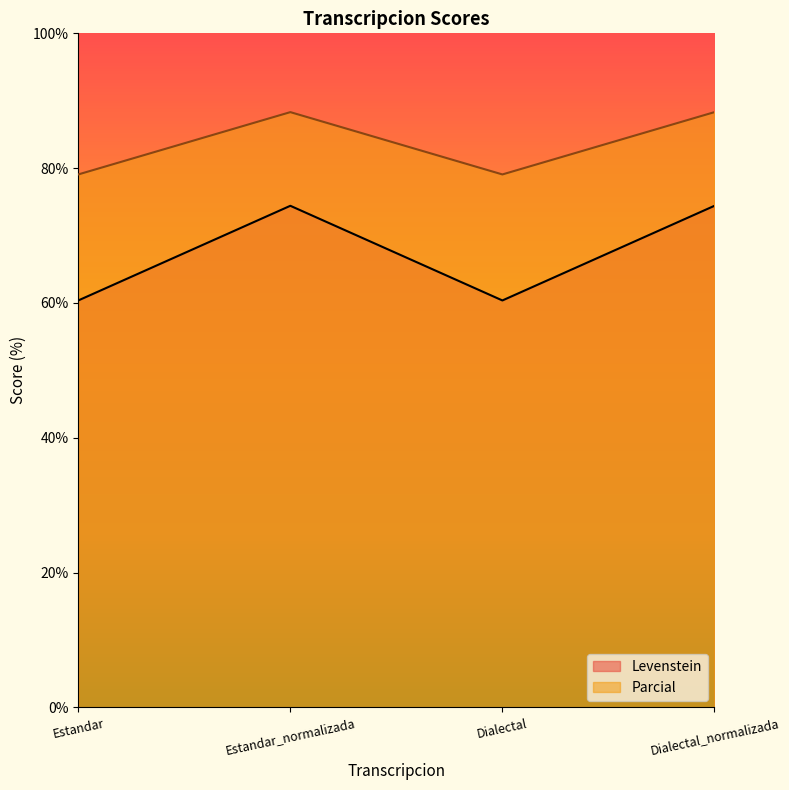

What is the difference between the highest and lowest values at Dialectal_normalizada?

13.9